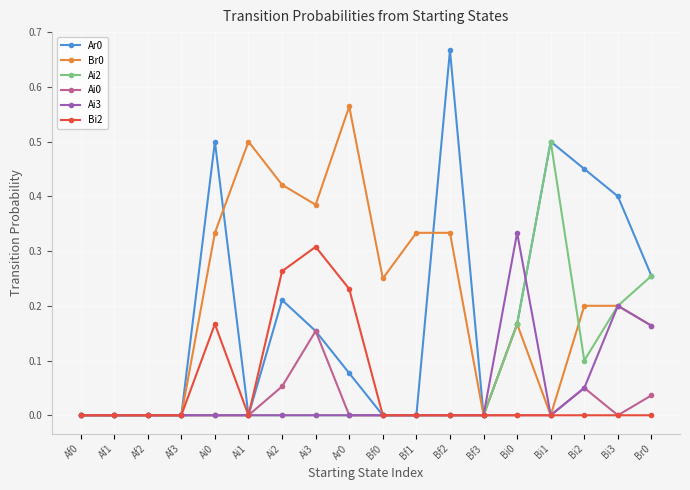

True or false: Ai0 has more than 1 points higher than both neighbors.

True